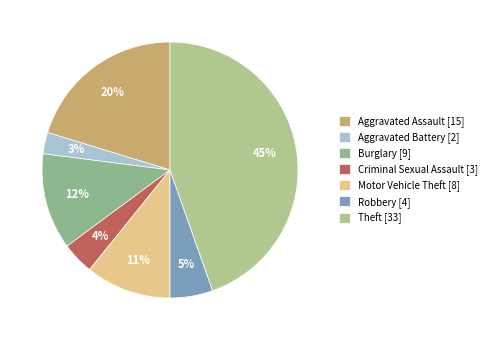

True or false: Aggravated Assault accounts for 6% of the total.

False